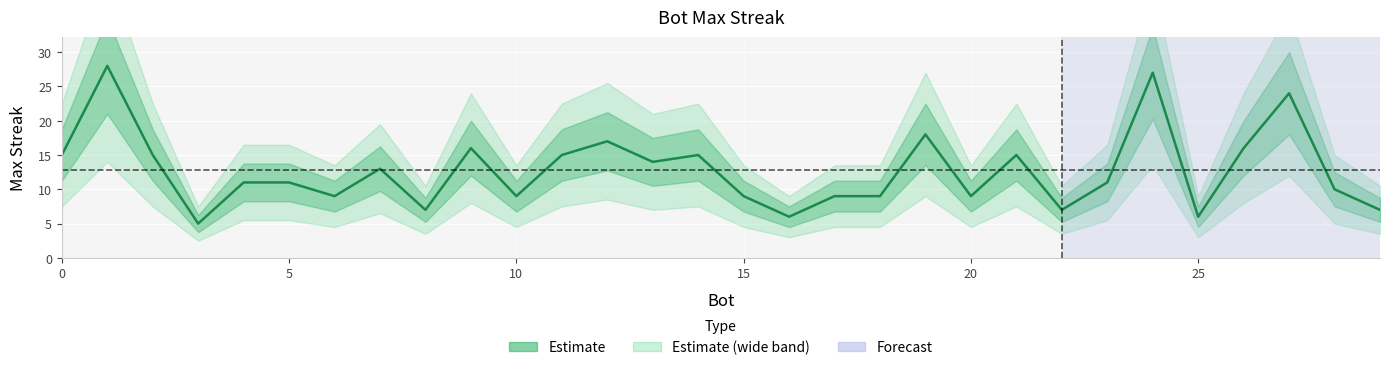

What is the change in value from 14 to 3?

-10